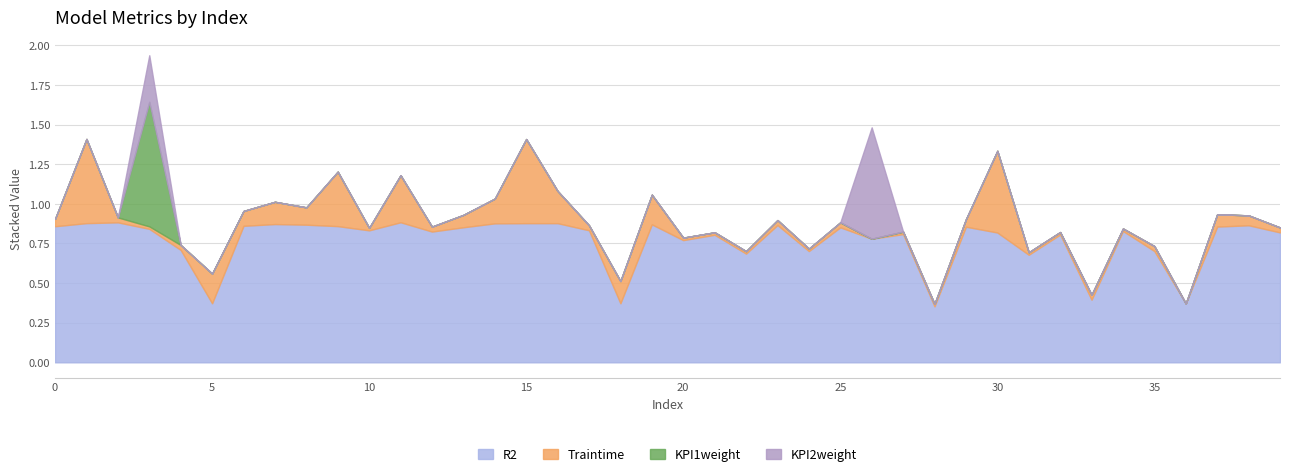

What are all the series names shown in the legend?

R2, Traintime, KPI1weight, KPI2weight